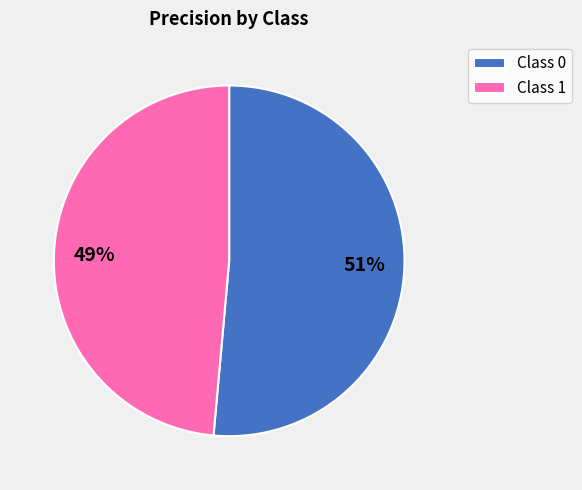

Count the number of slices in the pie.

2